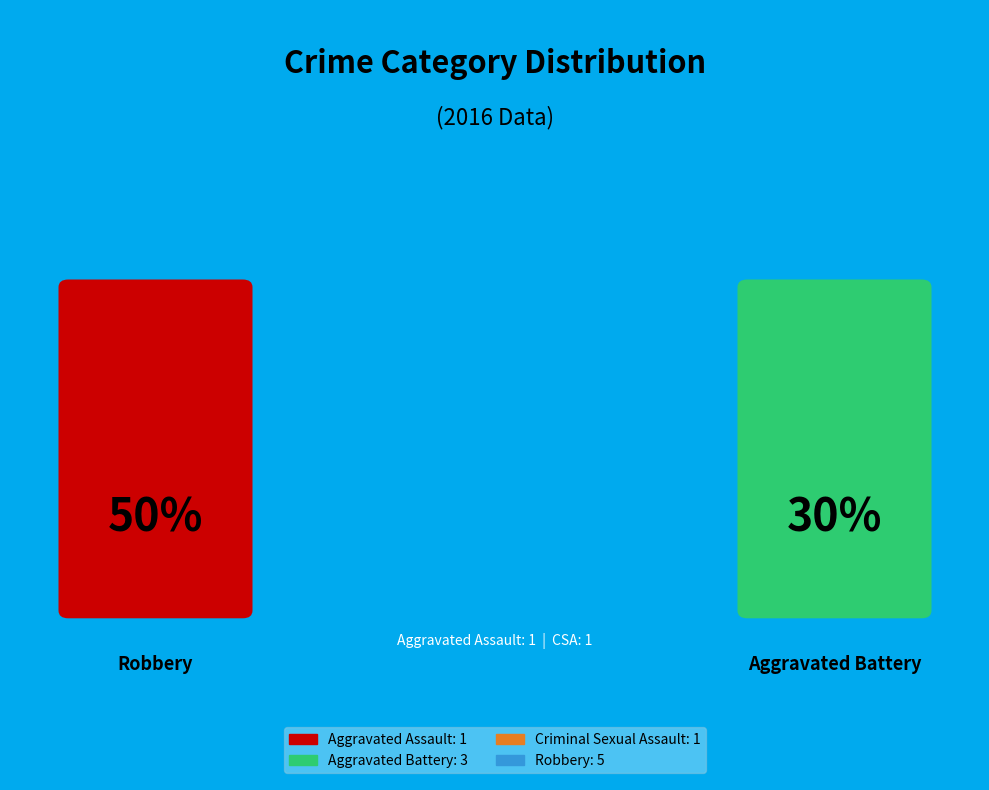

Does Aggravated Assault account for over 50% of the chart?

No